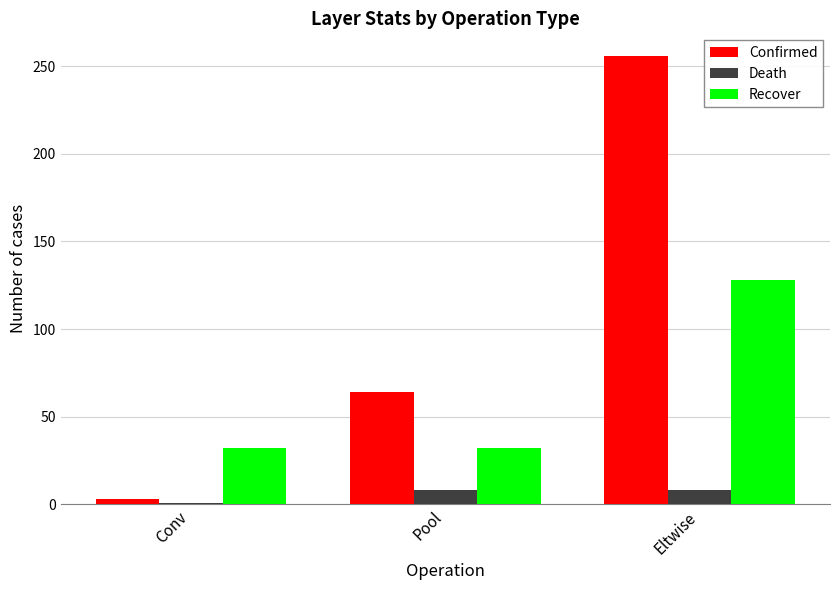

Reading right to left, list all the values displayed in this chart.

Confirmed: Eltwise=256	Pool=64	Conv=3
Death: Eltwise=8	Pool=8	Conv=1
Recover: Eltwise=128	Pool=32	Conv=32